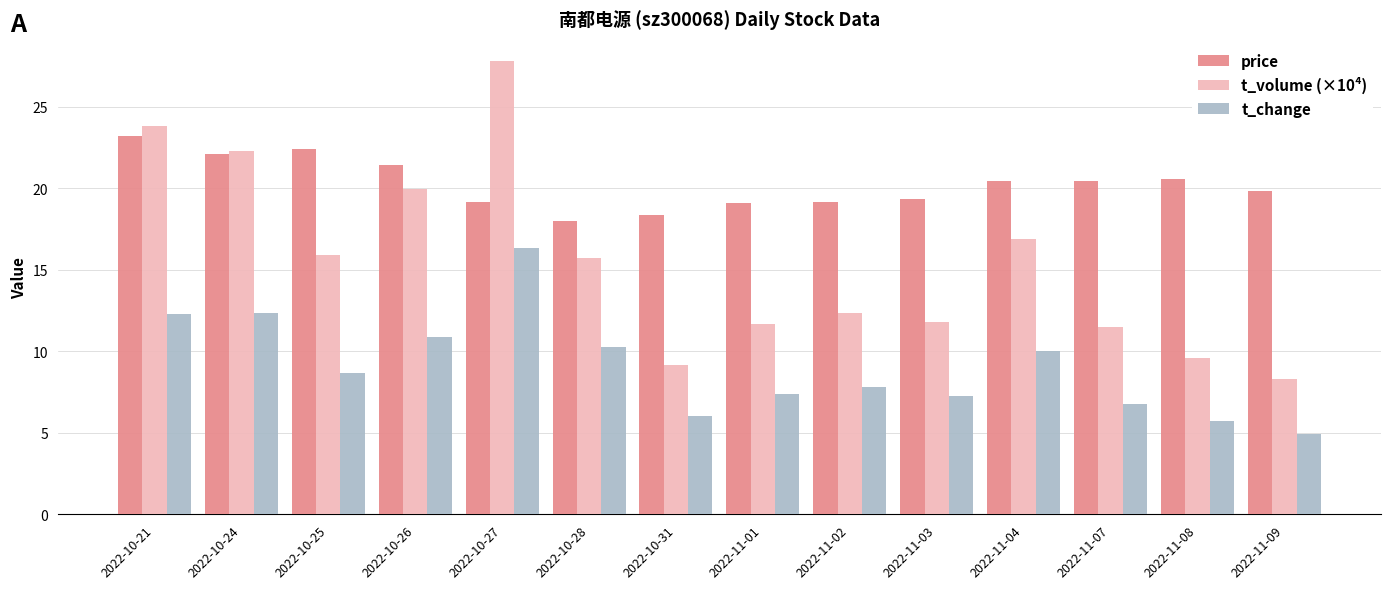

What is the highest value of the price series?

23.2